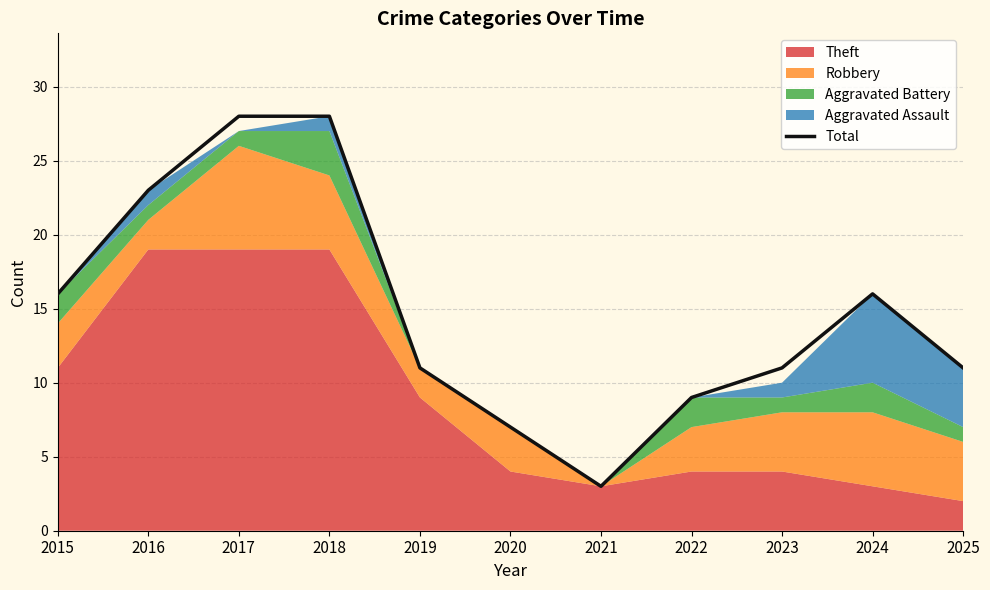

The value at 2019 is 4. True or false?

False